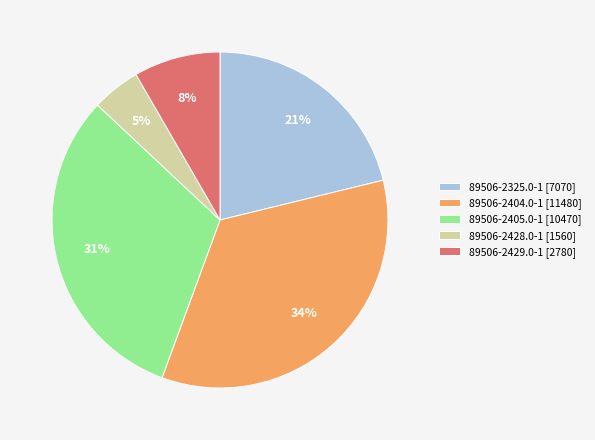

To the nearest percent, what is the combined percentage of 89506-2405.0-1 and 89506-2428.0-1?

36%